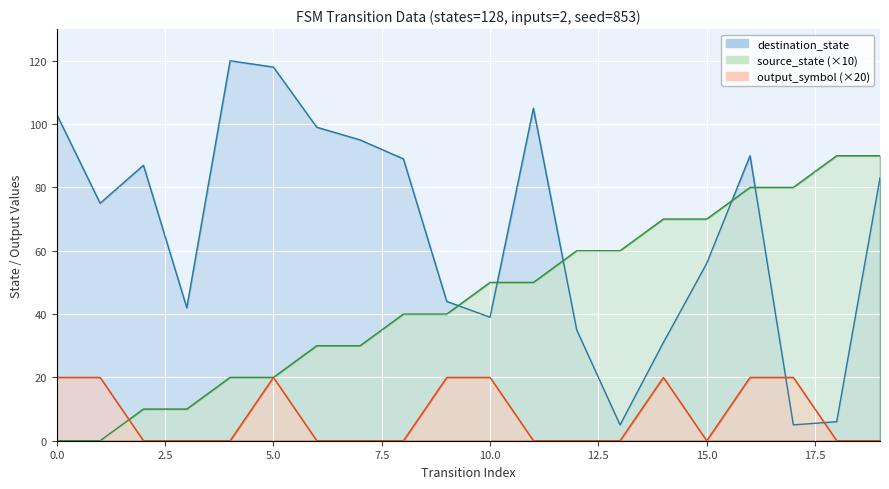

How many intersections are there between source_state and destination_state?

5